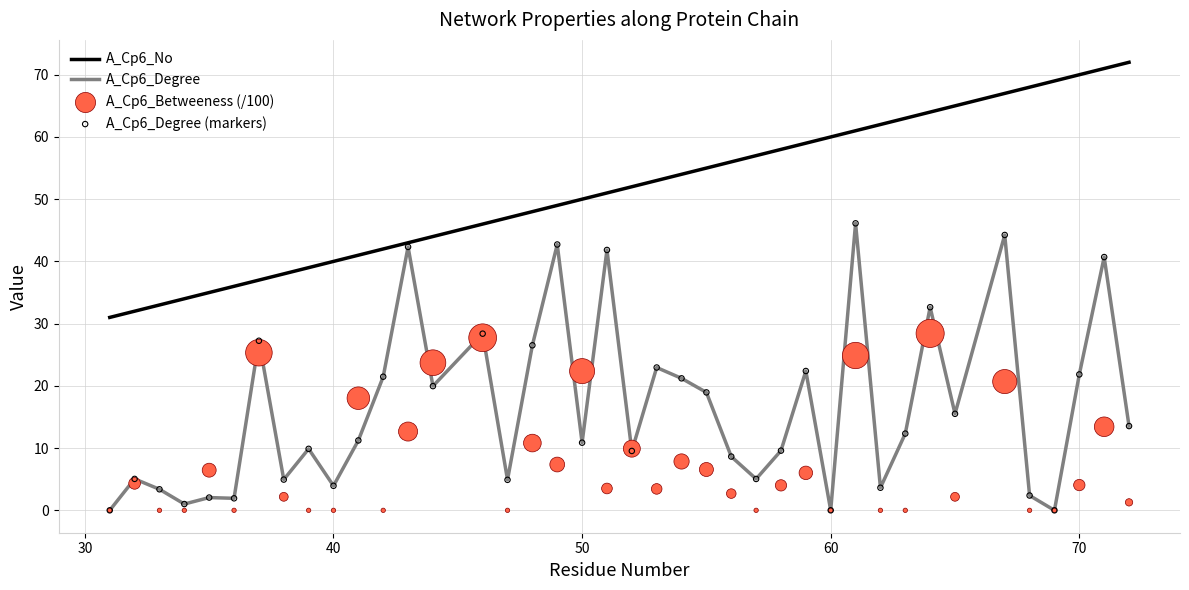

Which series has the widest spread of Y values?

A_Cp6_Degree